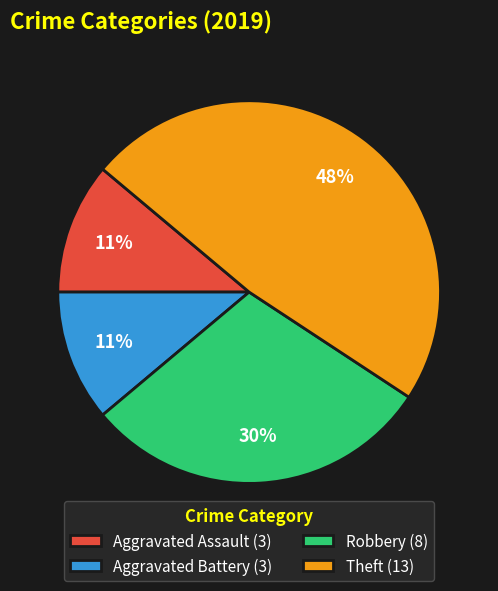

To the nearest percent, what is the combined percentage of Aggravated Assault and Aggravated Battery?

22%